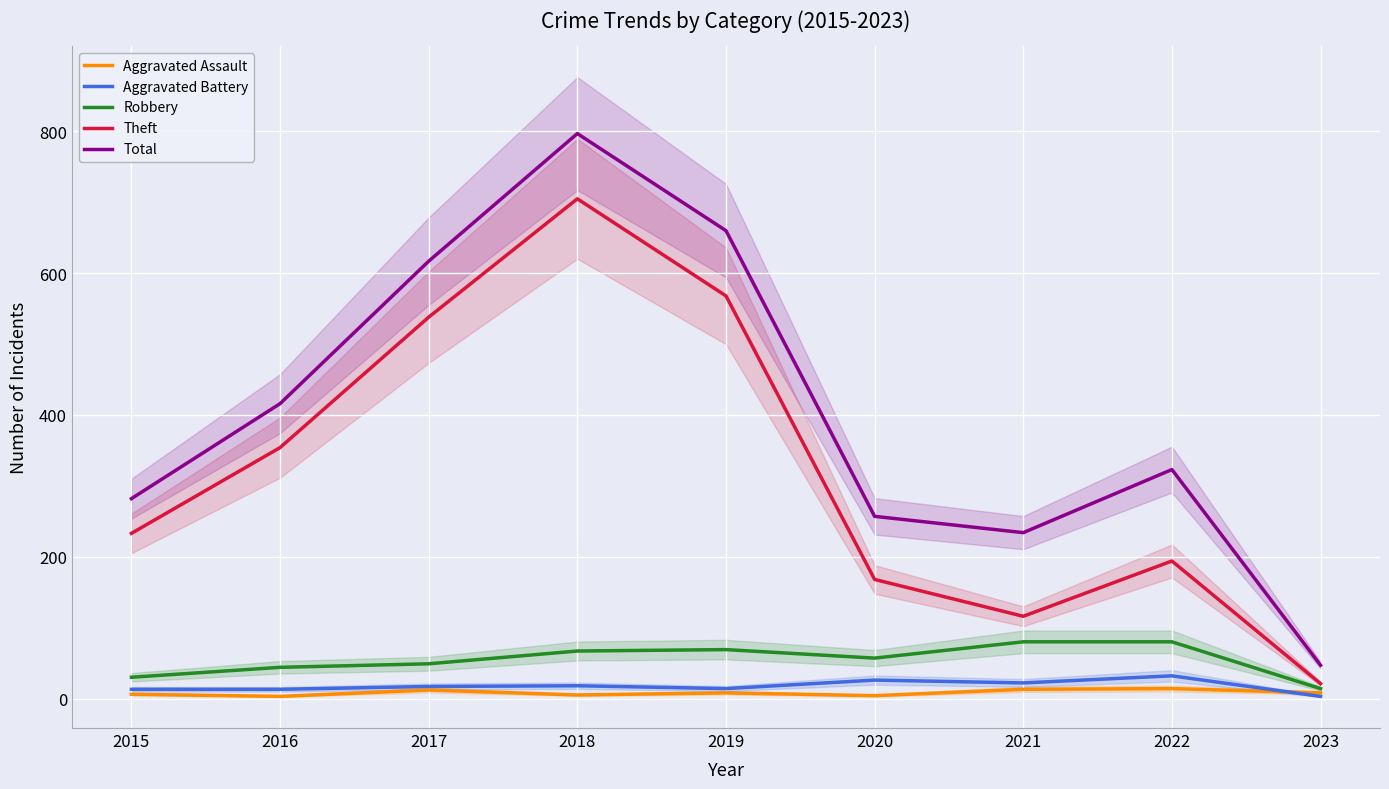

At 2016, list the series in order from smallest to largest.

Aggravated Assault, Aggravated Battery, Robbery, Theft, Total